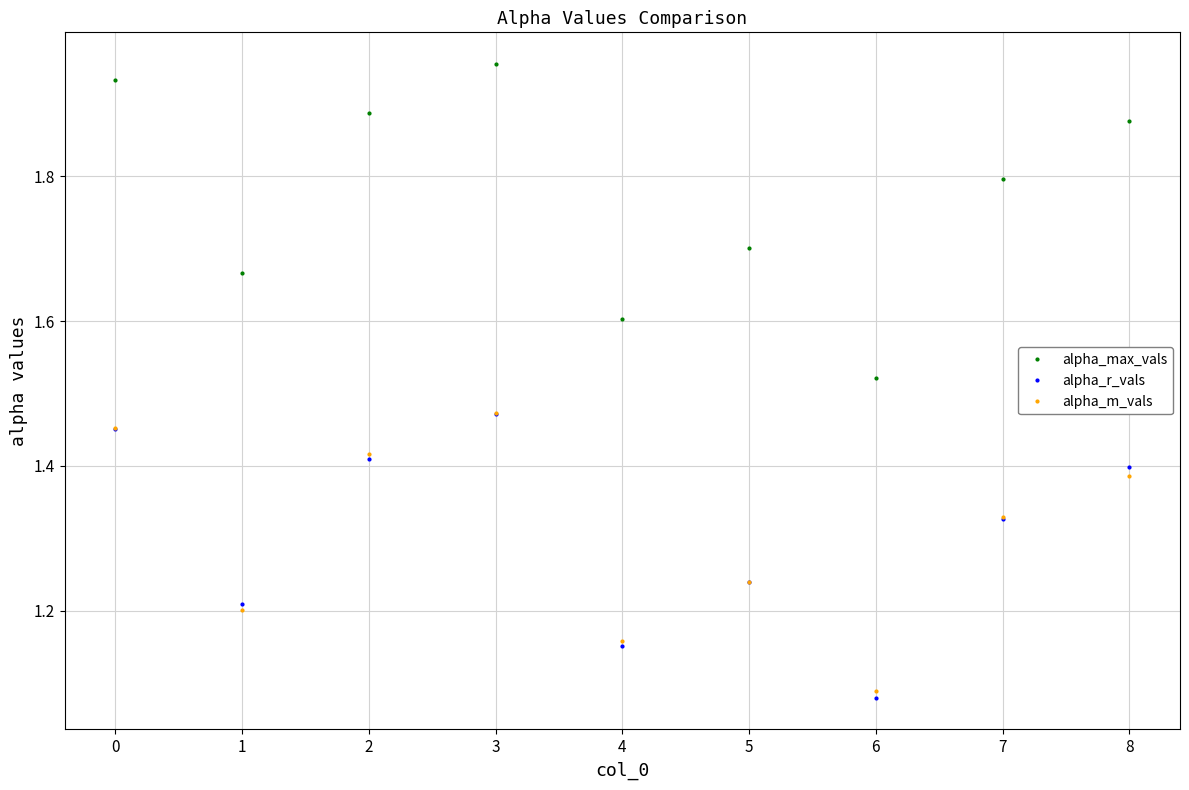

How many data points does each series have?

9